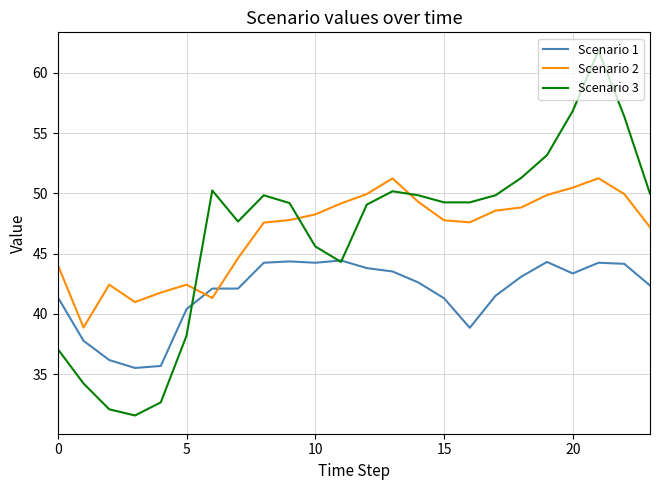

True or false: Scenario 1 and Scenario 2 cross at least once.

True